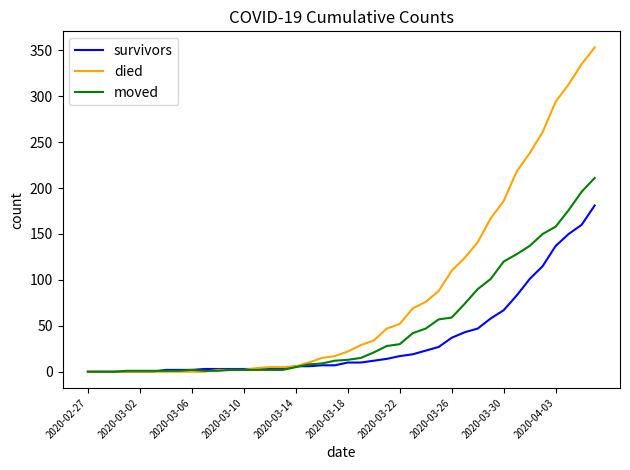

List the series in order of their peak value, highest first.

died, moved, survivors